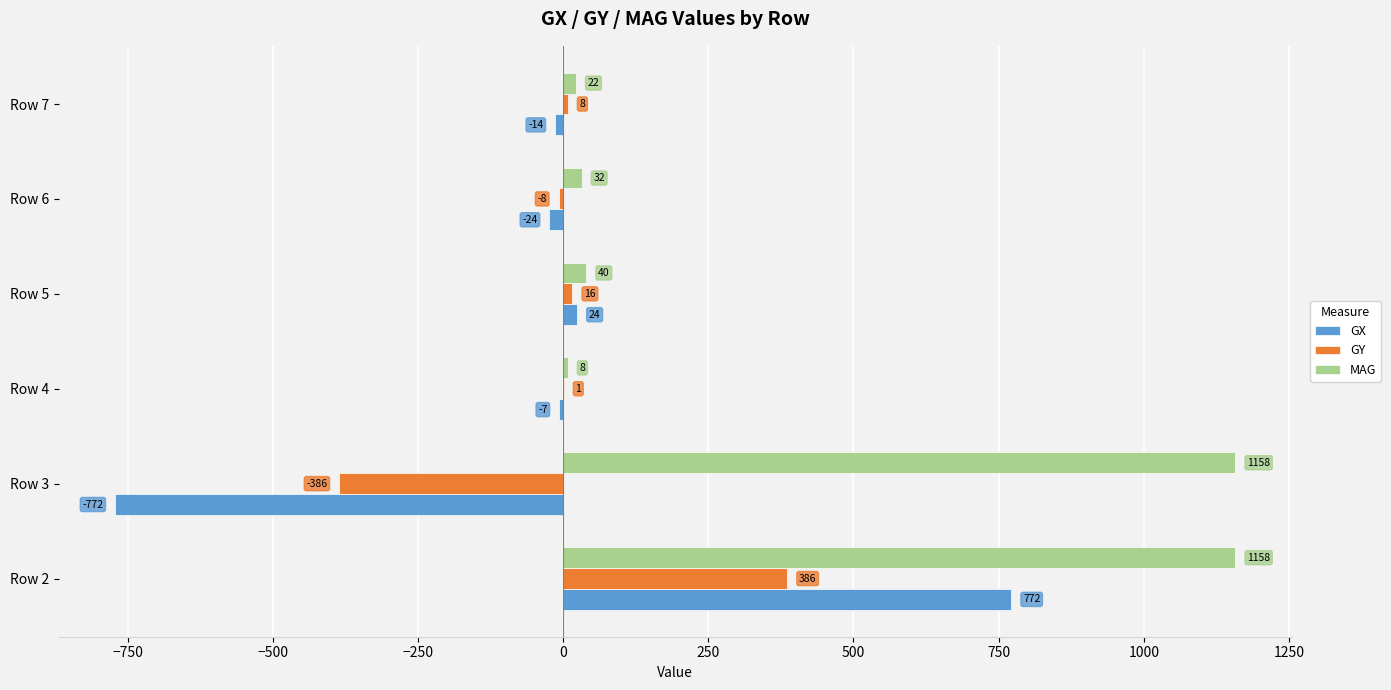

What is the sum of all GX values?

-21